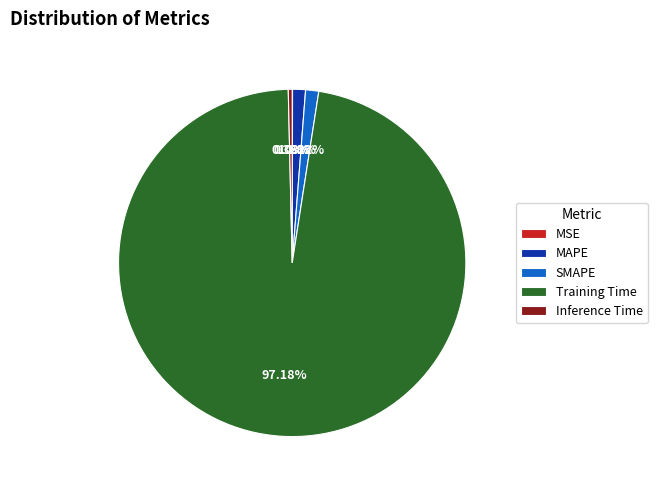

Which category has the biggest portion of the pie?

Training Time